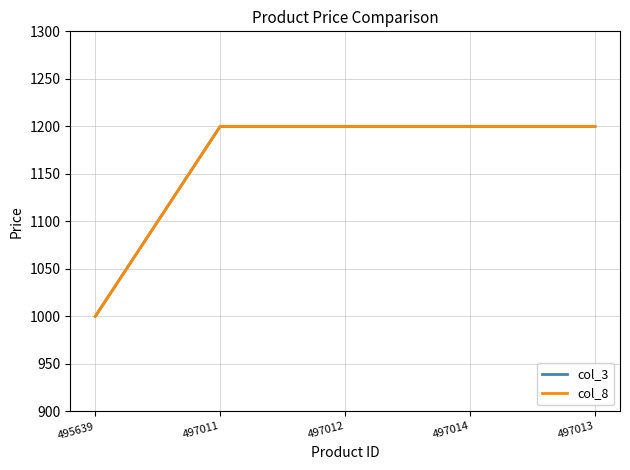

Between 497014 and 495639, which is larger?

497014